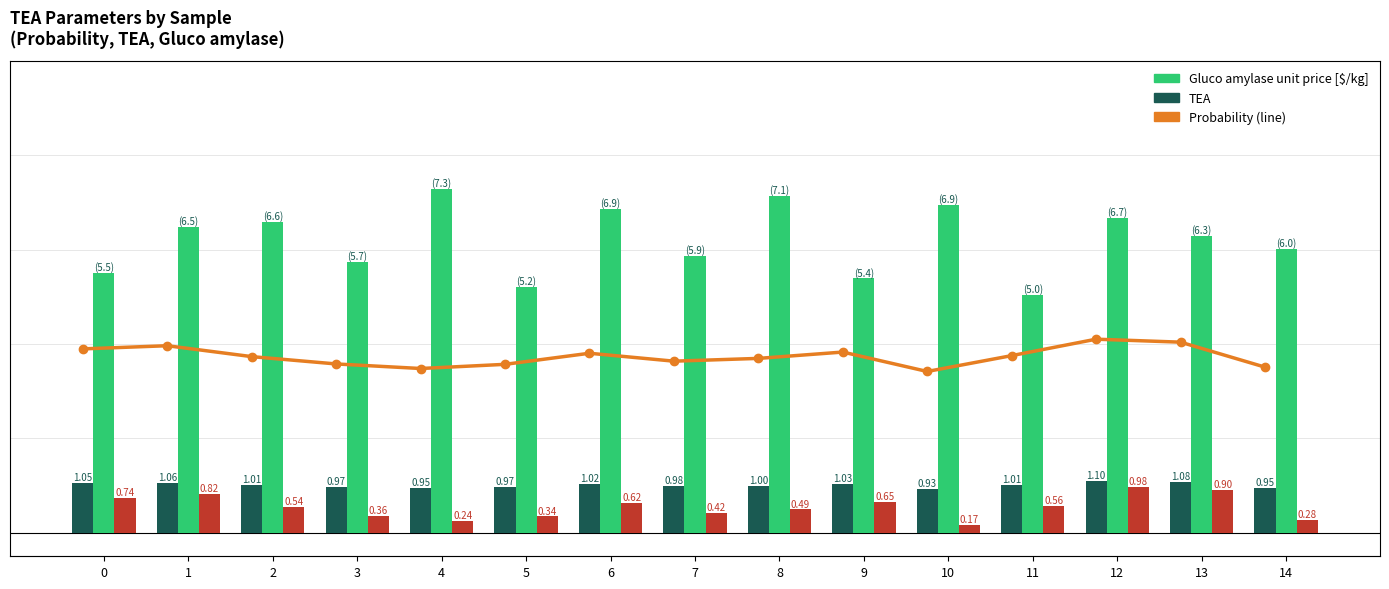

Is it true that Gluco amylase unit price [$/kg] equals 5.0 at 11?

True